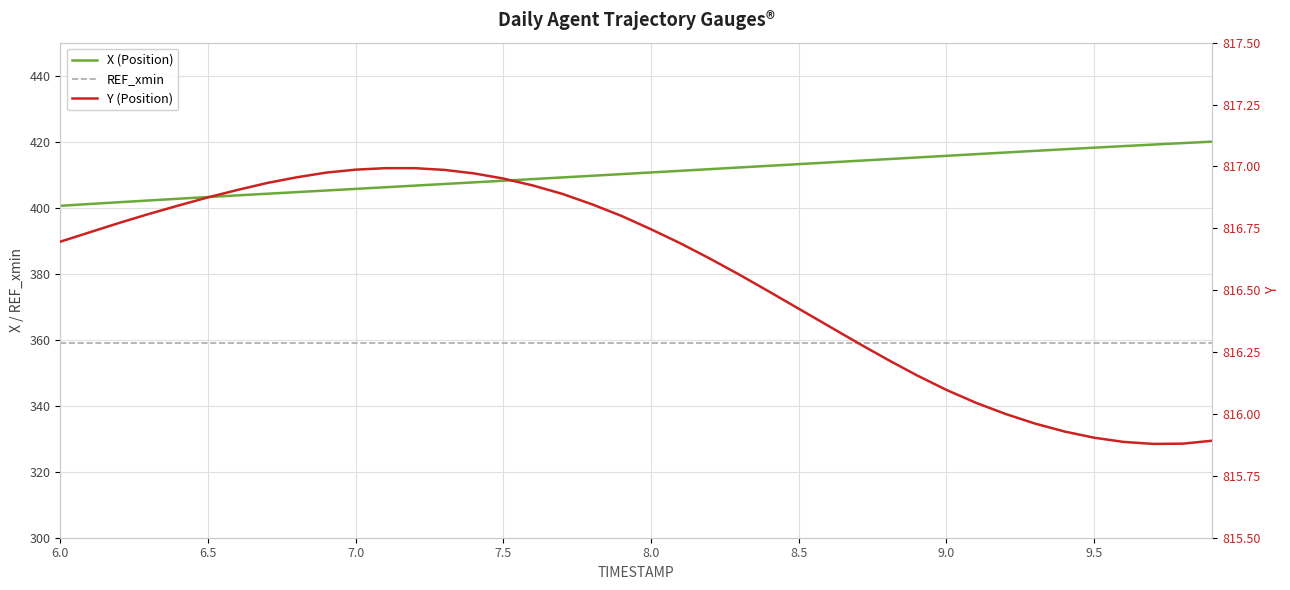

Count the number of data series in this chart.

3